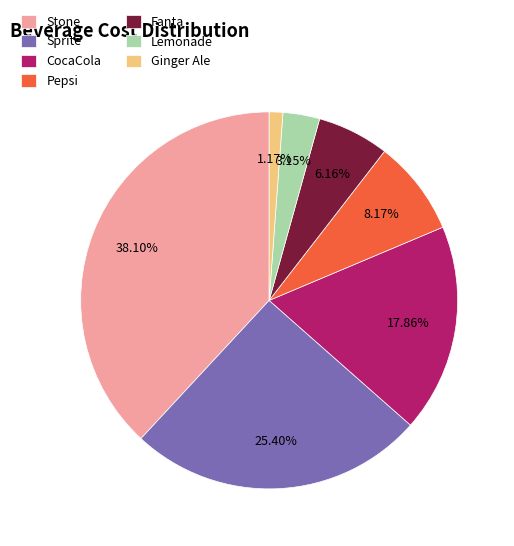

Which has a higher value, Stone or Lemonade?

Stone